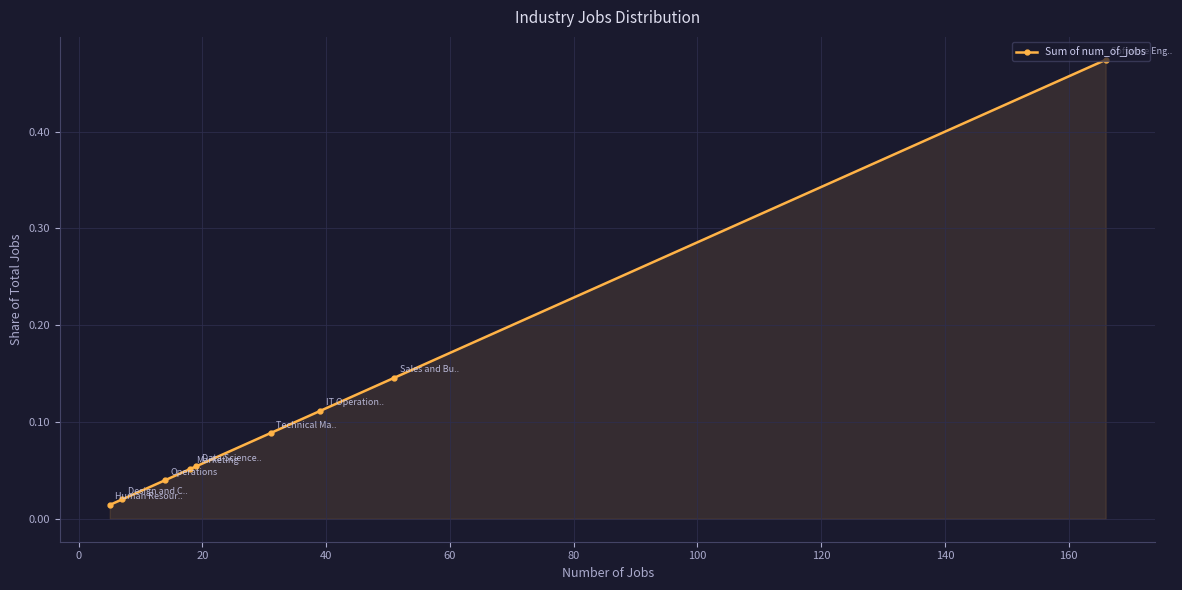

What is the value of the 5th point from the left?

0.1